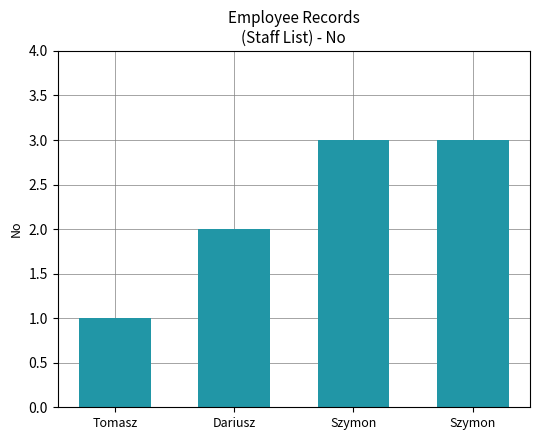

What is the greatest value displayed?

3